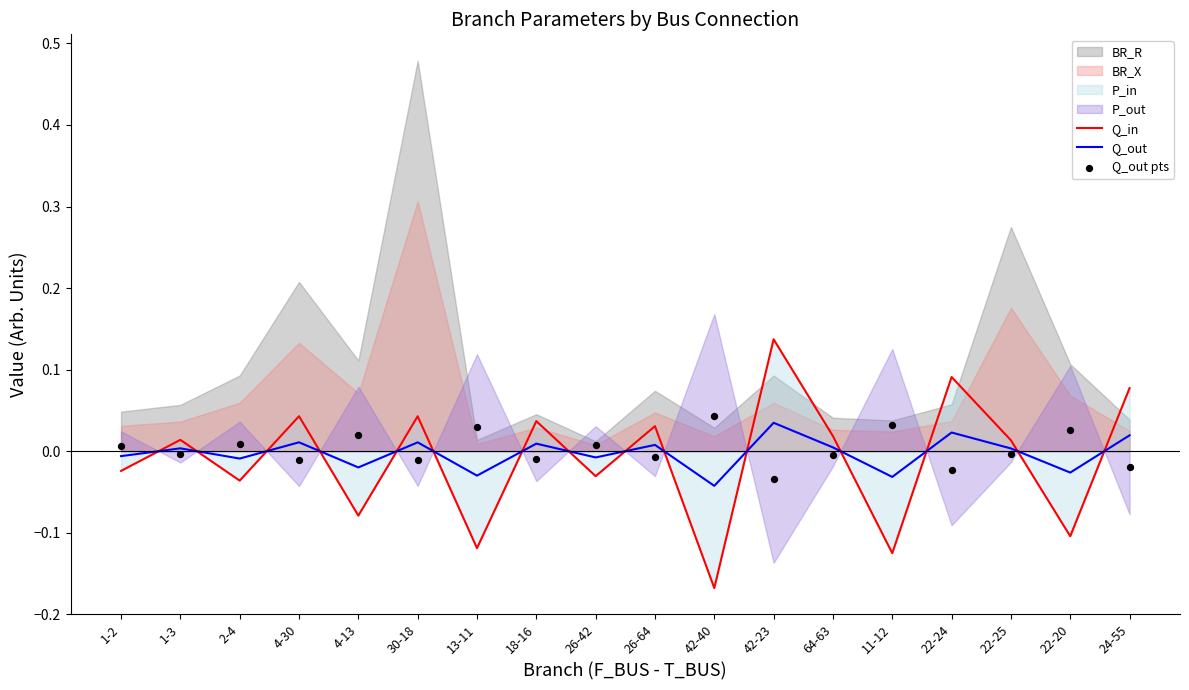

After their last crossing, which series has the higher values: Q_out or Q_in?

Q_in